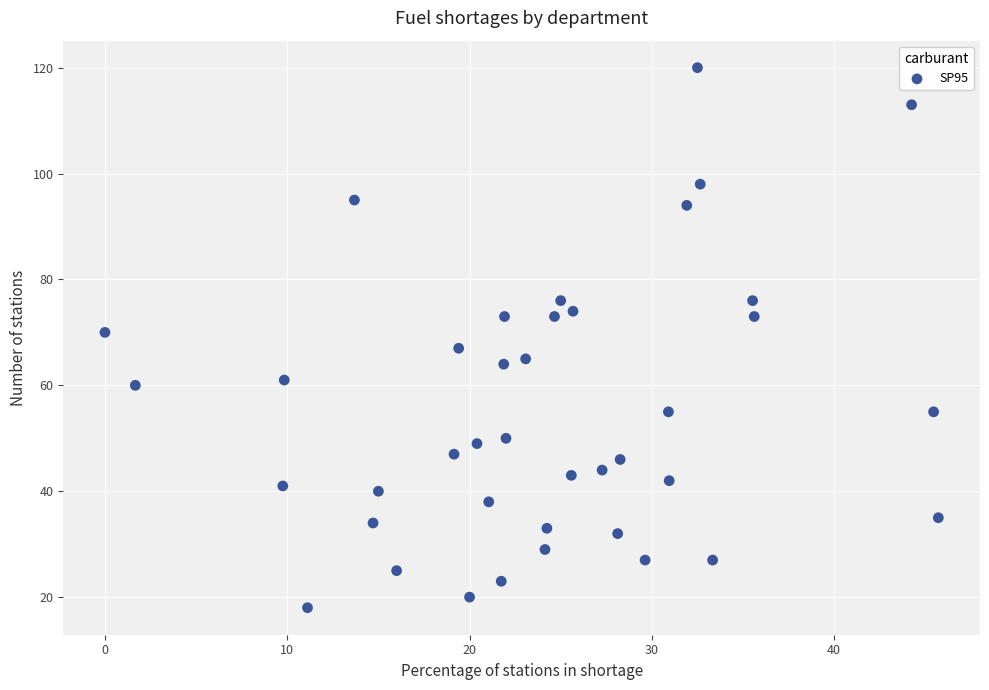

What is the range of Y values (max minus min)?

102